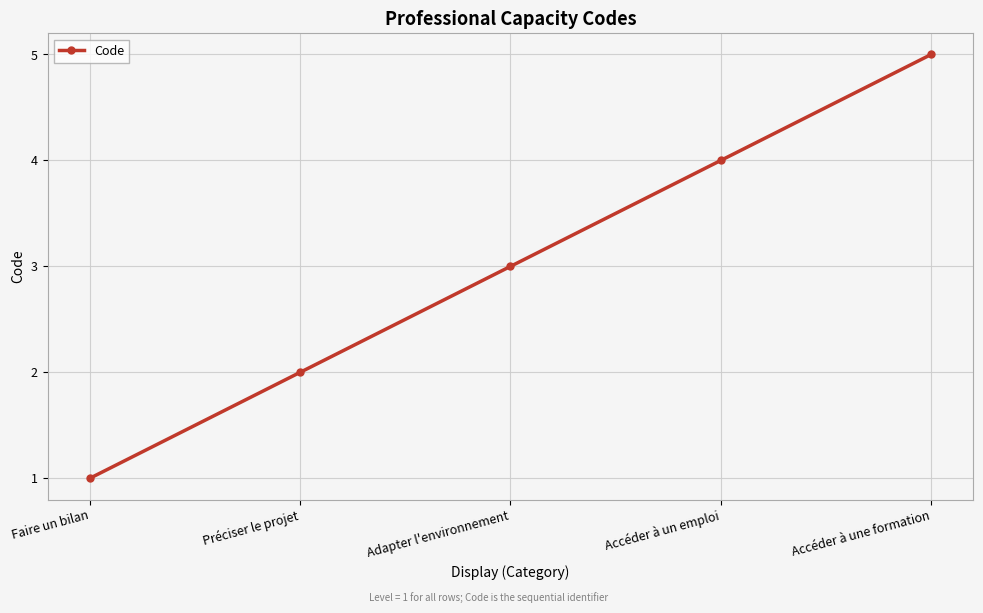

How many values are between 2 and 4?

3